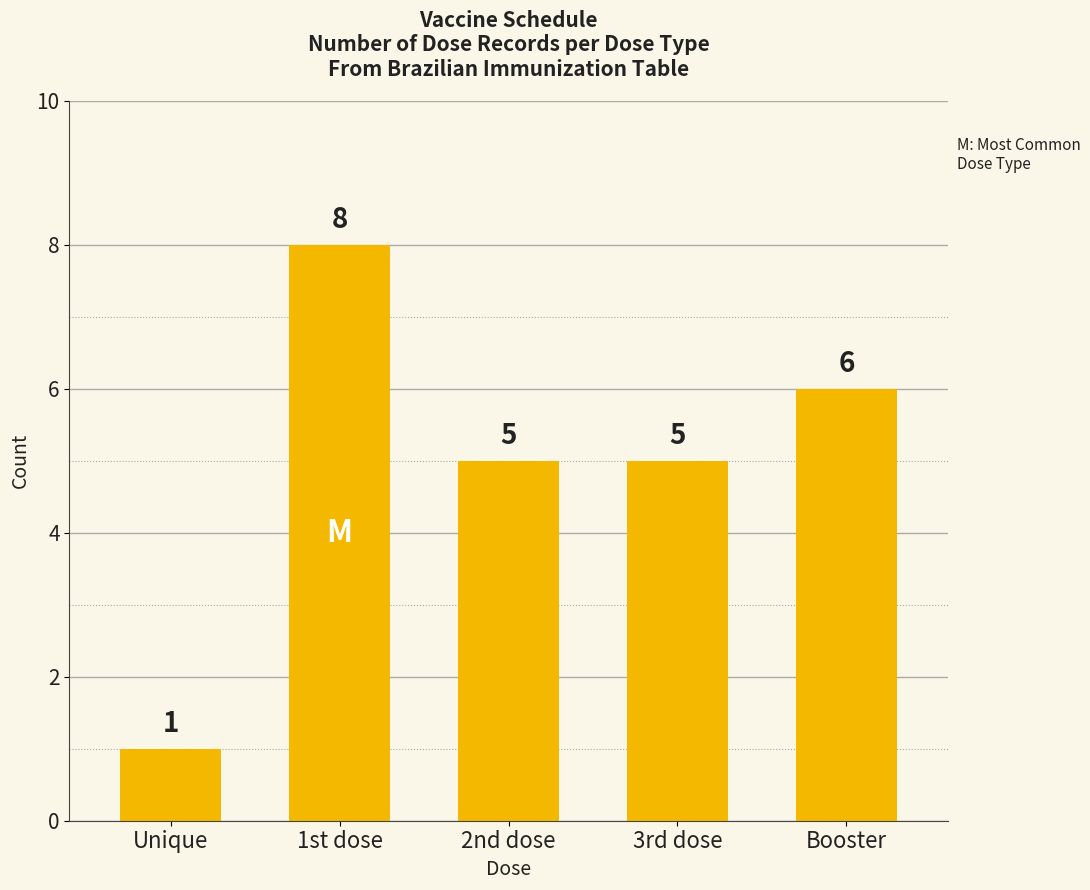

At which label does the data first exceed 5?

1st dose